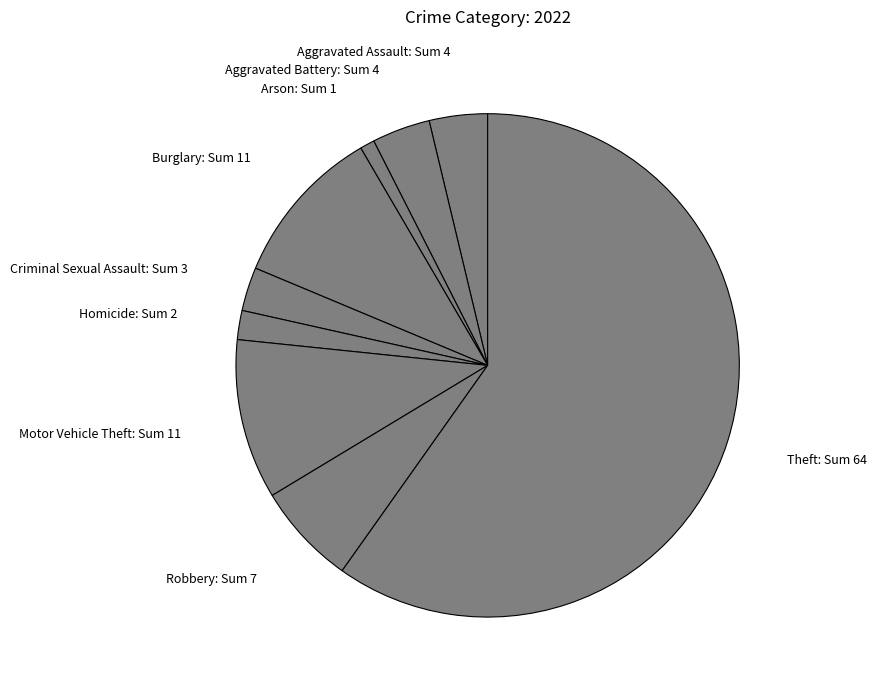

The Aggravated Assault: Sum 4 slice represents 4% of the pie. True or false?

True